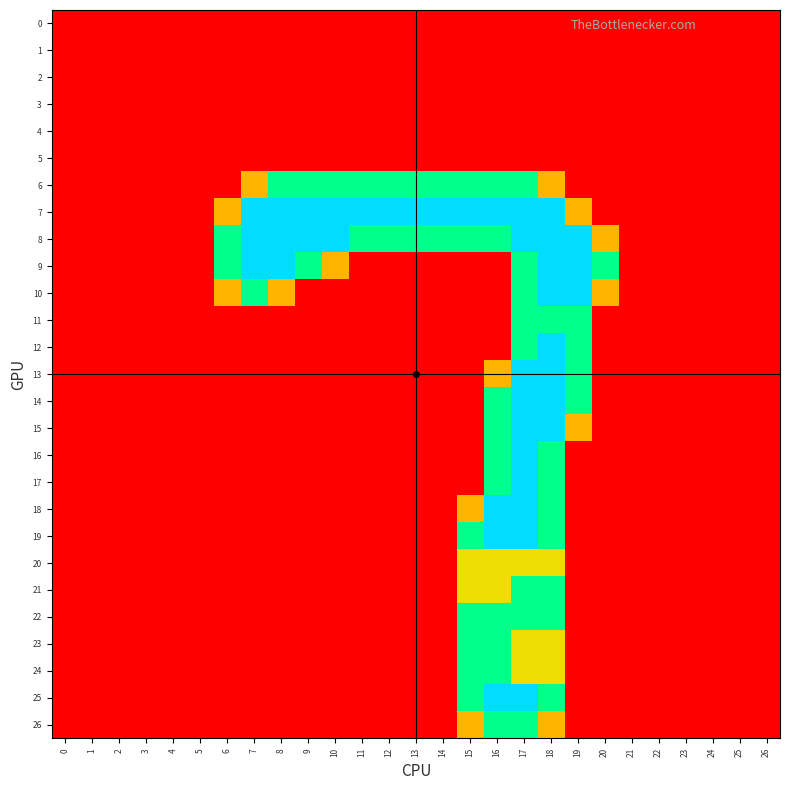

At 26, list the series in order from largest to smallest.

0, 1, 2, 3, 4, 5, 6, 7, 8, 9, 10, 11, 12, 13, 14, 15, 16, 17, 18, 19, 20, 21, 22, 23, 24, 25, 26